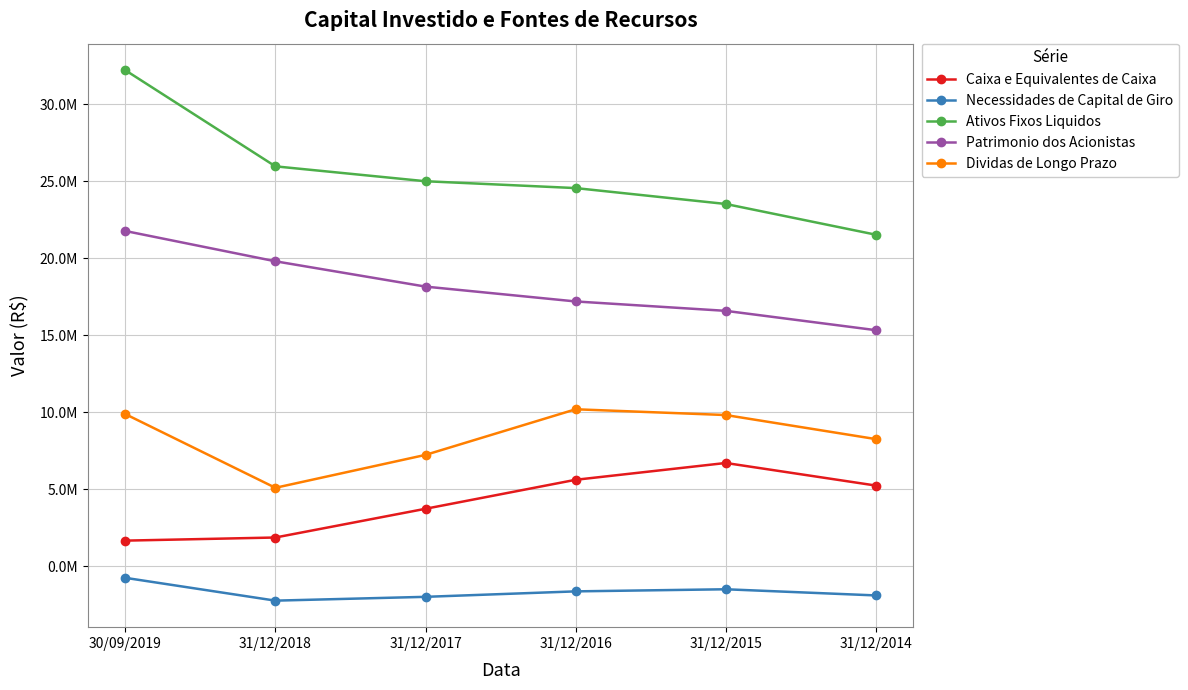

At which category is the sum across all series the highest?

30/09/2019